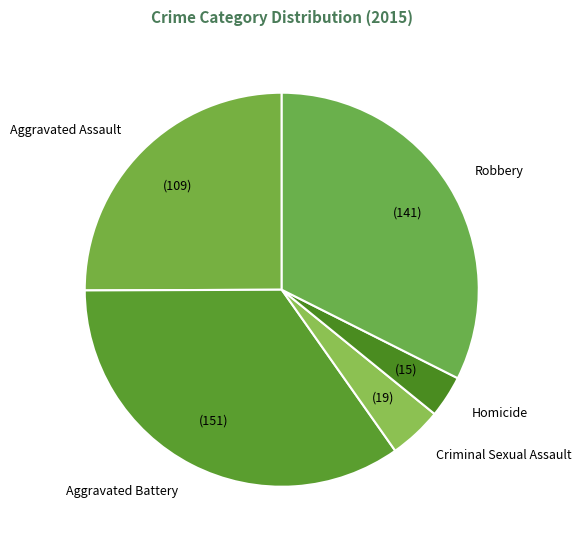

Which category has the biggest portion of the pie?

Aggravated Battery